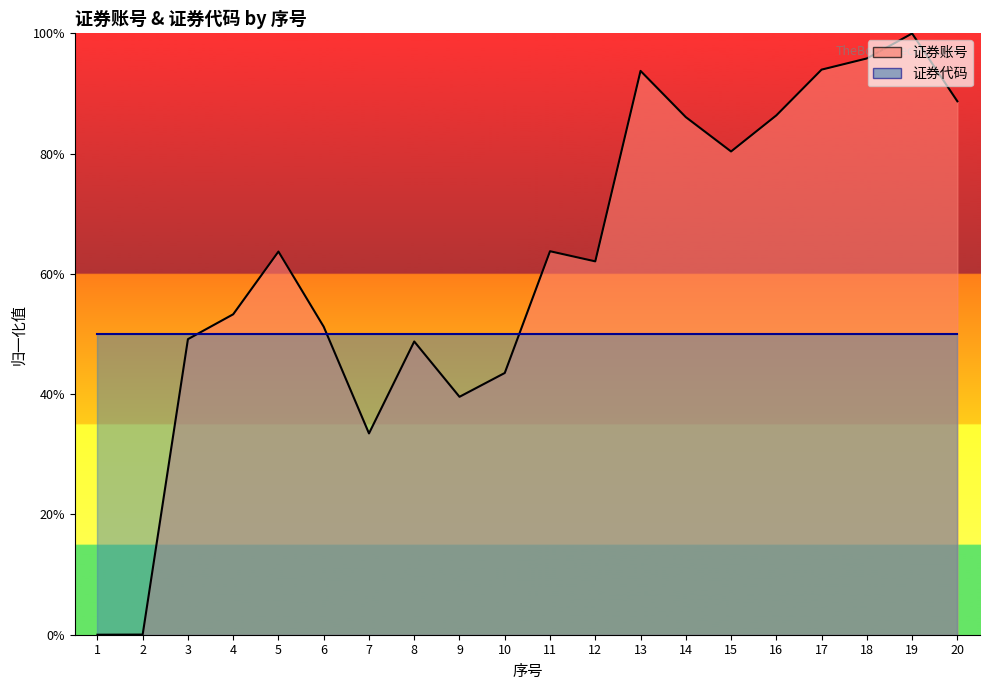

List the labels in order of value, largest first.

19, 18, 17, 13, 20, 16, 14, 15, 11, 5, 12, 4, 6, 3, 8, 10, 9, 7, 2, 1